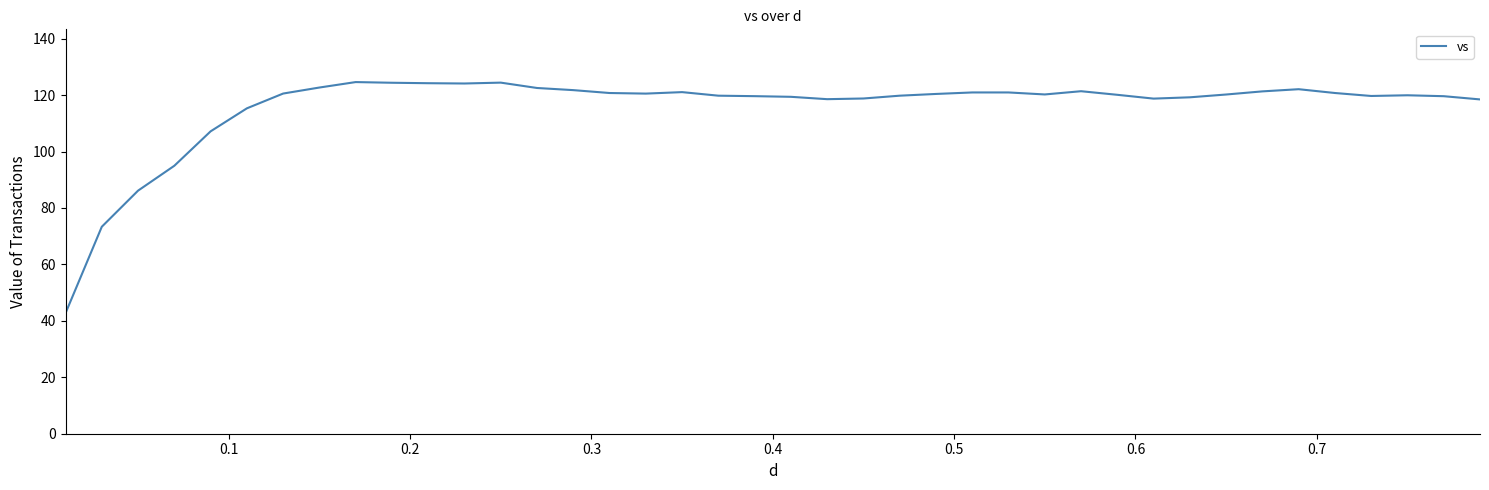

What is the difference between the maximum and minimum values?

81.9